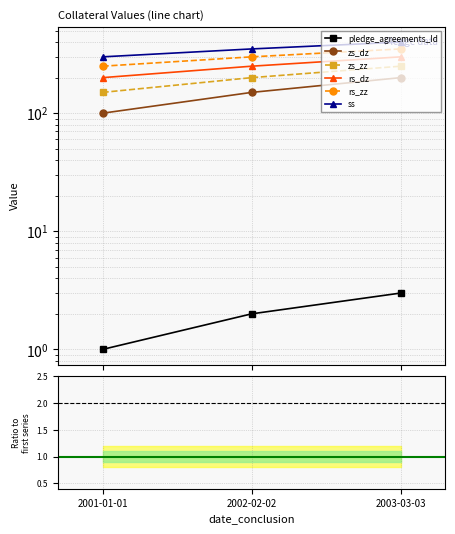

Which series has the largest range (max minus min)?

zs_dz